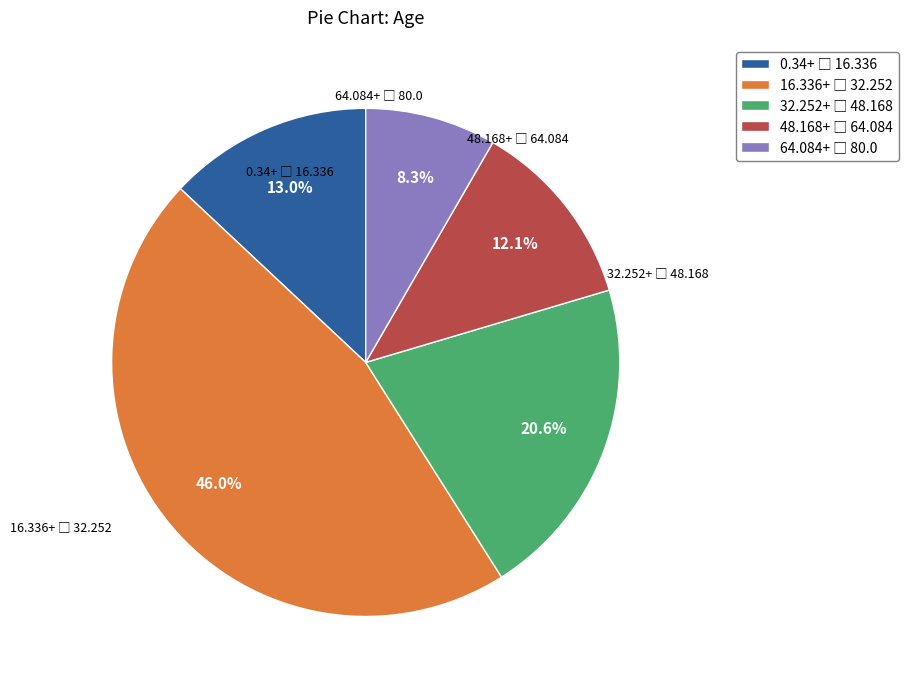

Count the number of slices in the pie.

5